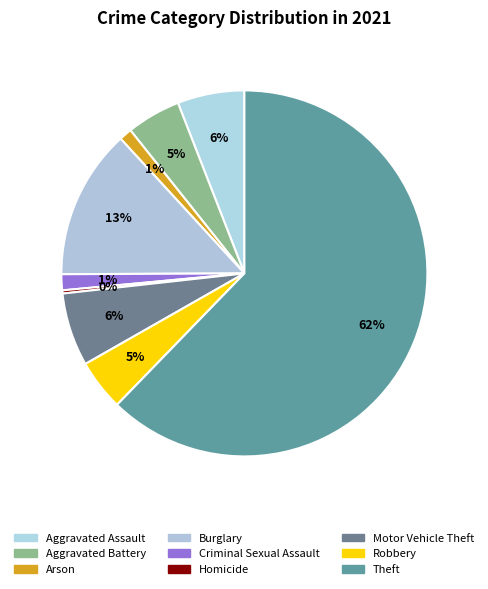

True or false: Criminal Sexual Assault accounts for 15% of the total.

False